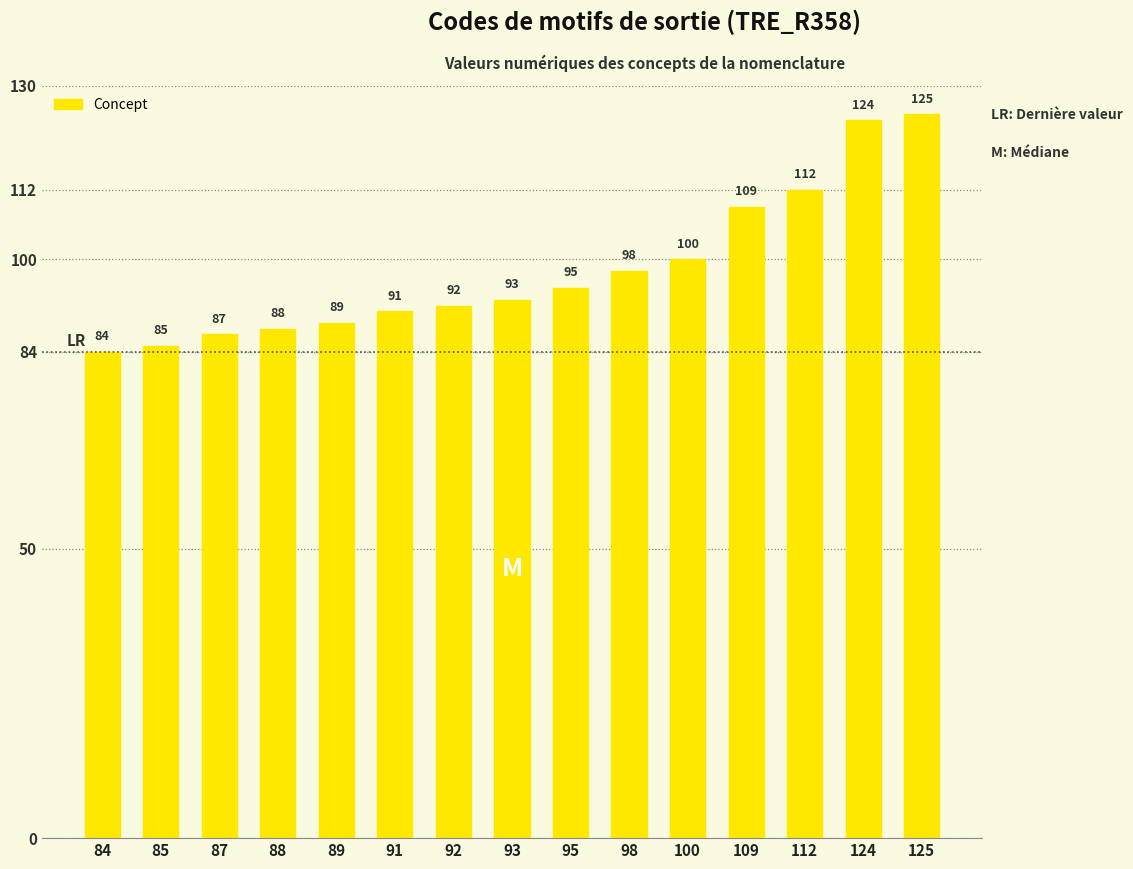

What is the ratio of the value at 87 to the value at 84?

1.0